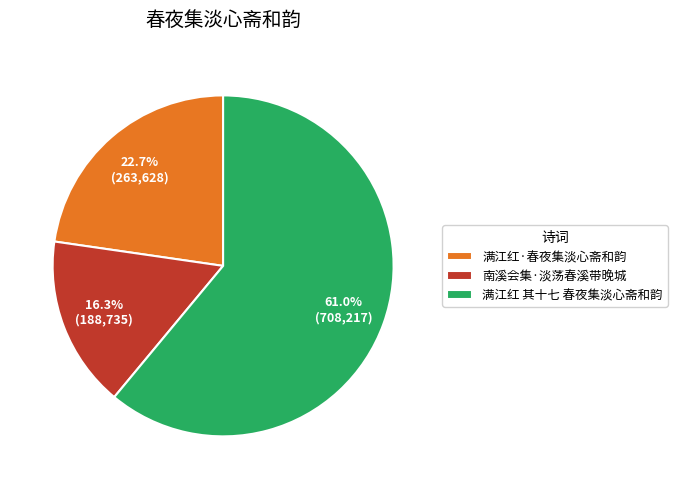

To the nearest percent, what is the difference between the 满江红 其十七 春夜集淡心斋和韵 and 满江红·春夜集淡心斋和韵 slice percentages?

38%